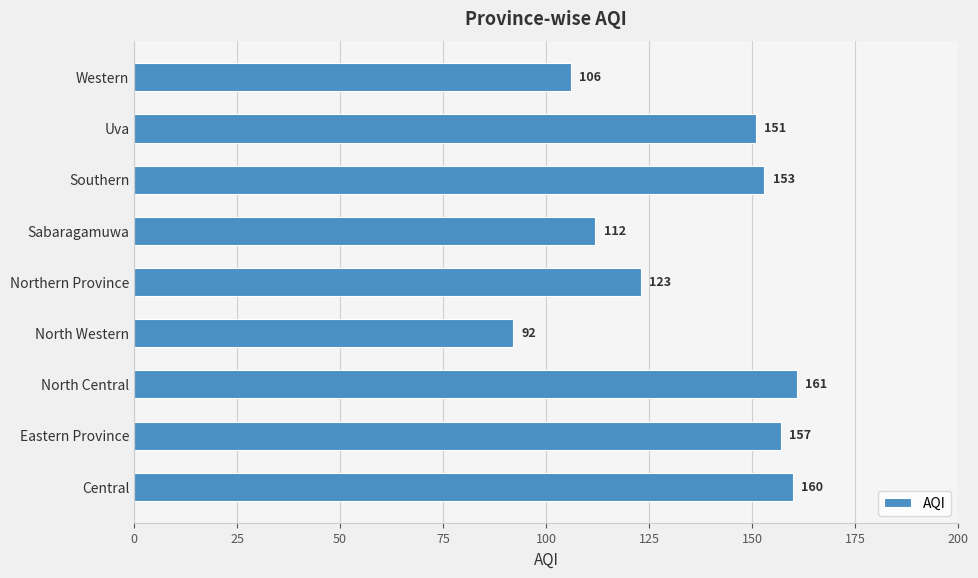

Which category has the highest value across all series?

North Central